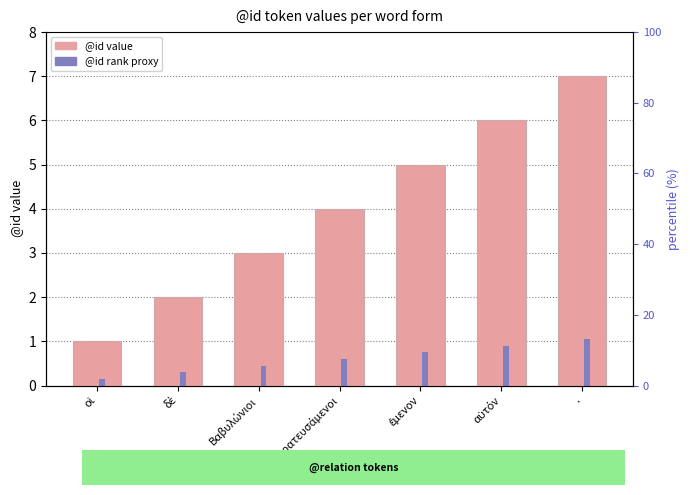

Rank the series by their maximum value, from highest to lowest.

@id, @id (rank proxy)